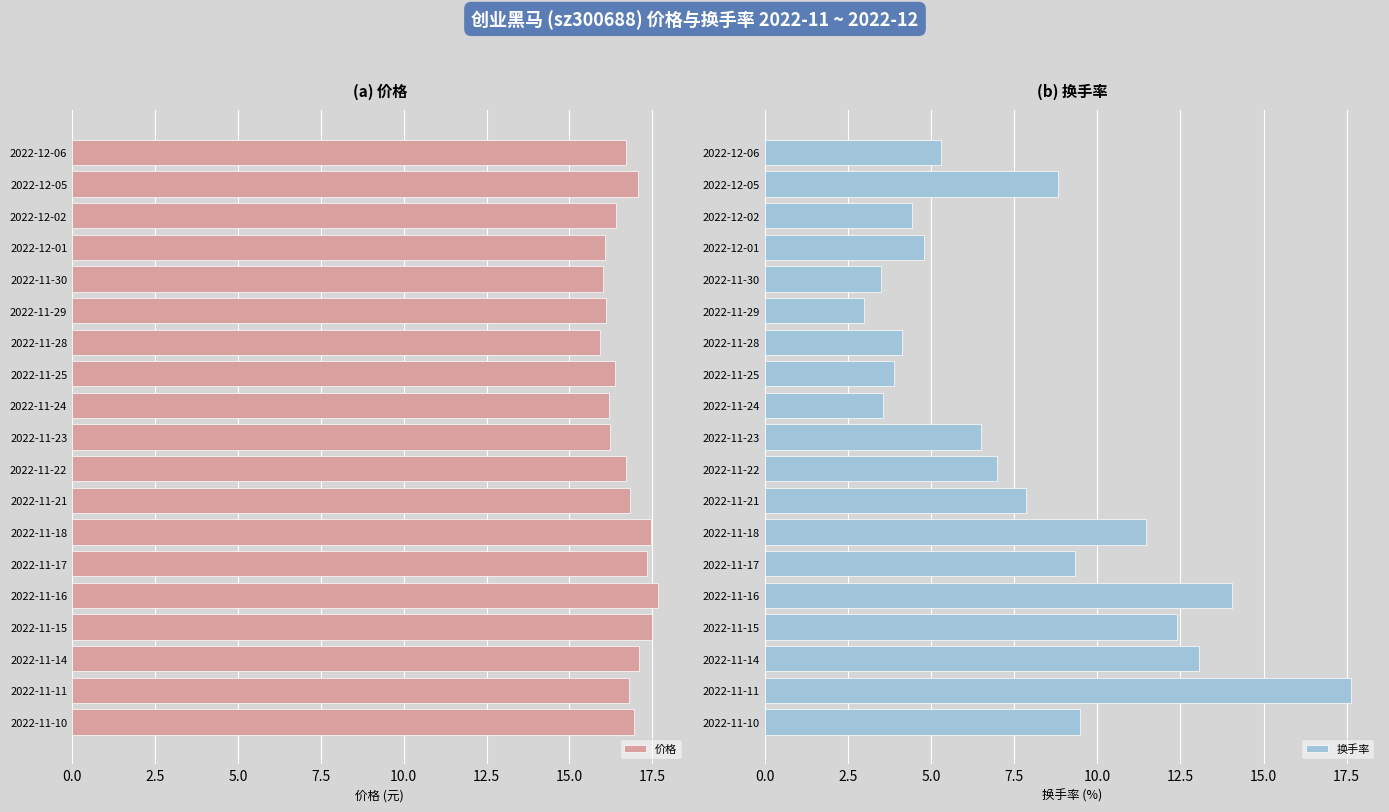

What is the sum of all 价格 values?

317.4